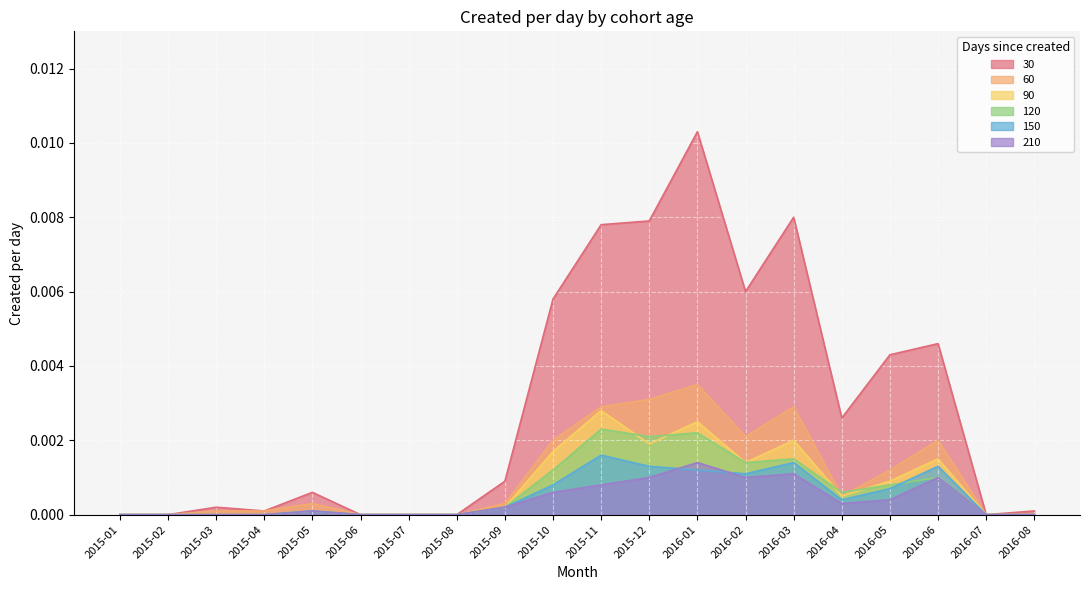

The 150 series shows 0.0 at 2016-04. True or false?

True